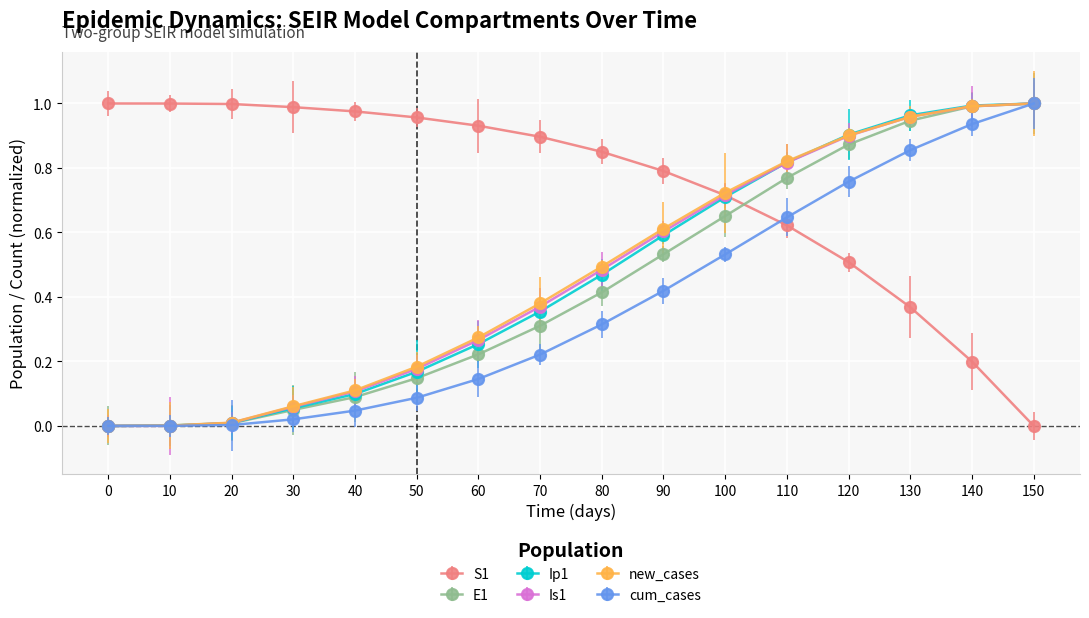

At how many categories does at least one series exceed 0?

16